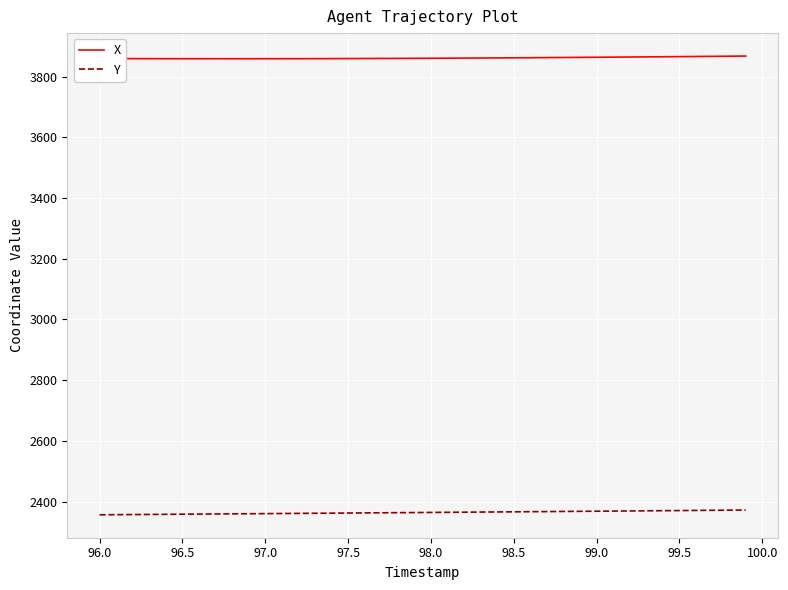

Which series has the largest total across all categories?

X